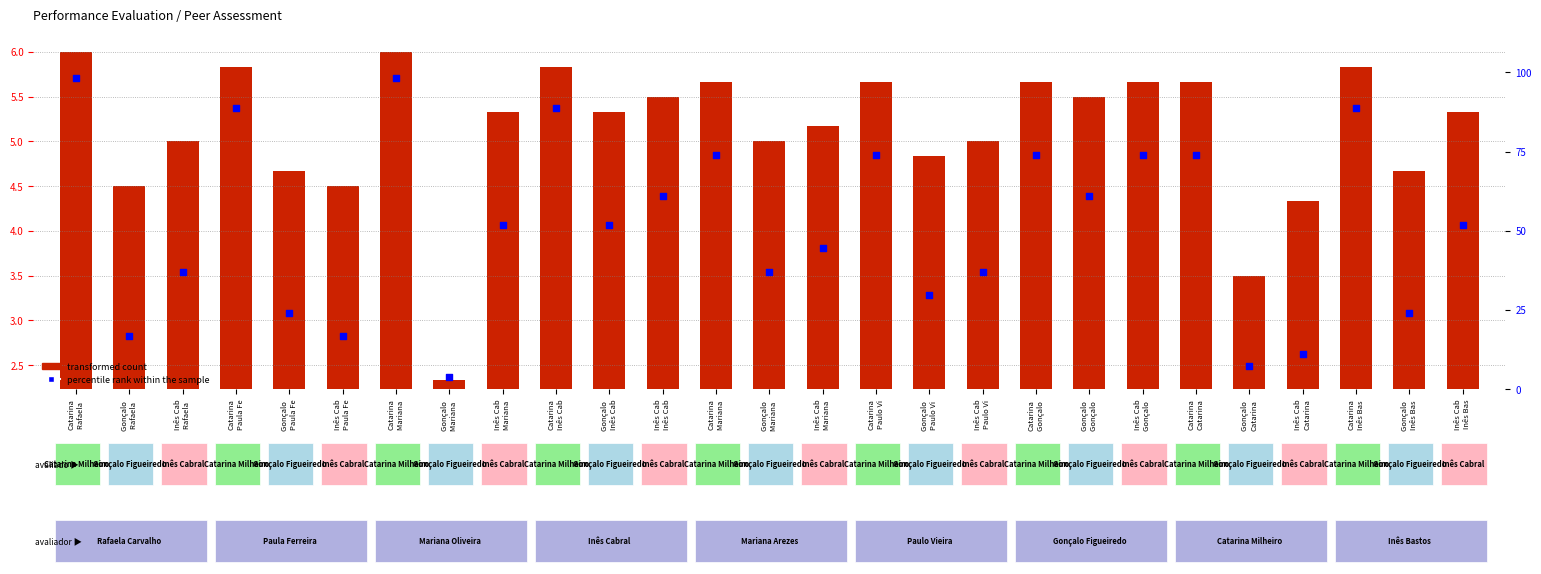

Between Gonçalo 
Mariana  and Catarina
Mariana , which is larger?

Catarina
Mariana 